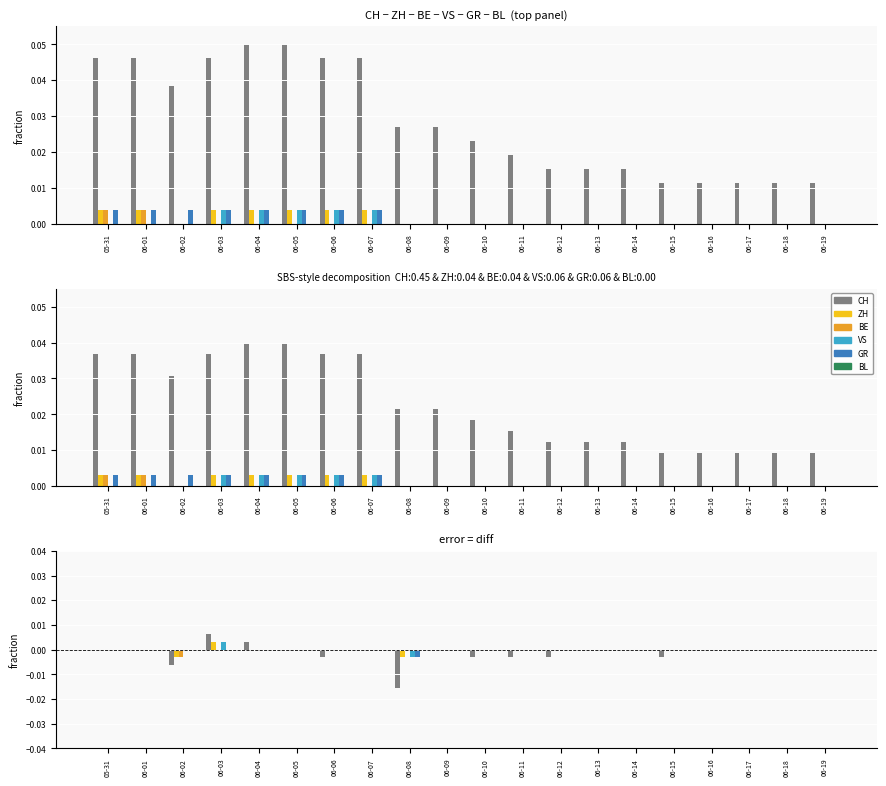

True or false: ZH has a value of 0.0 at 06-18.

True